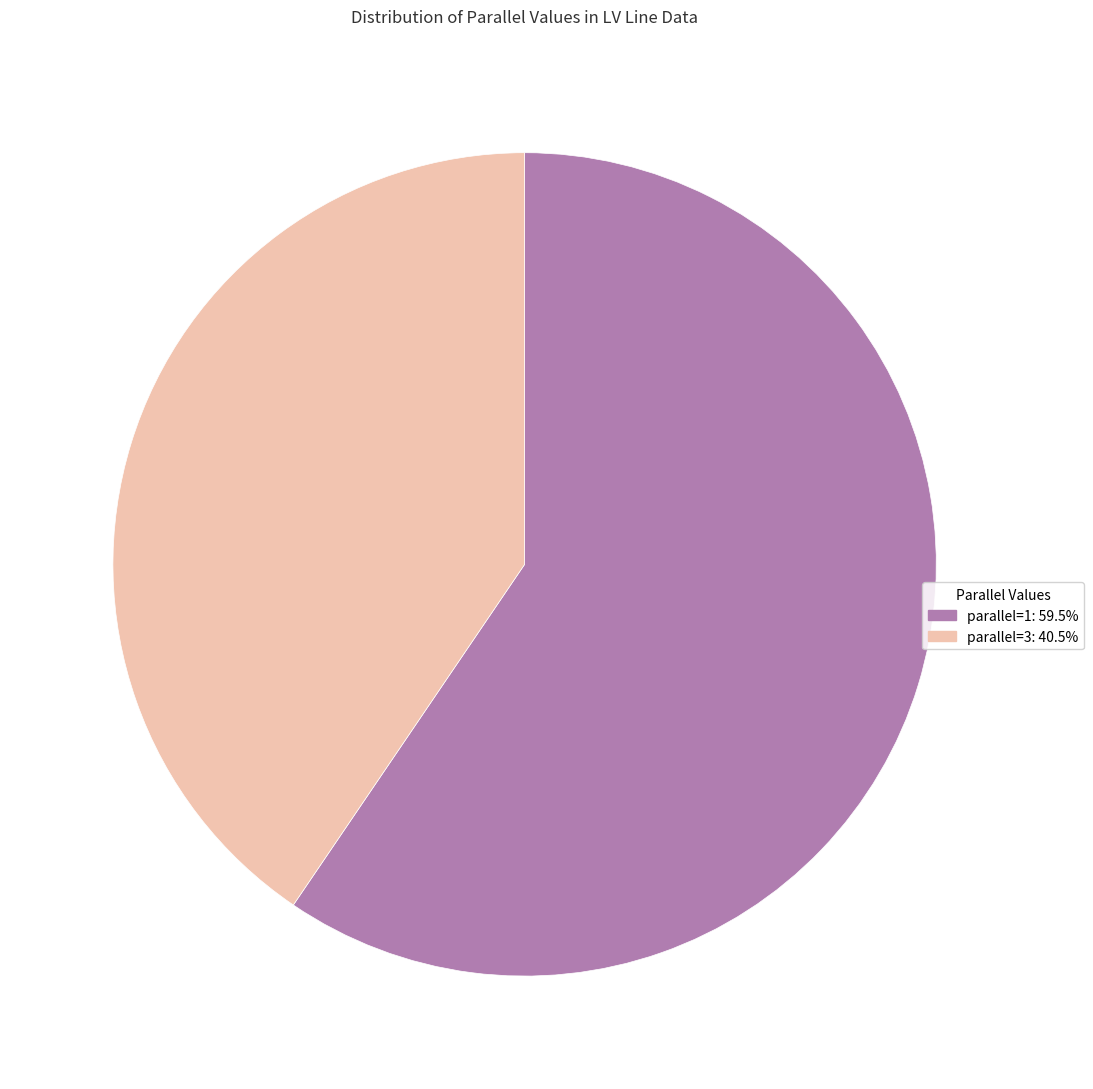

Which category has the smallest portion of the pie?

parallel=3